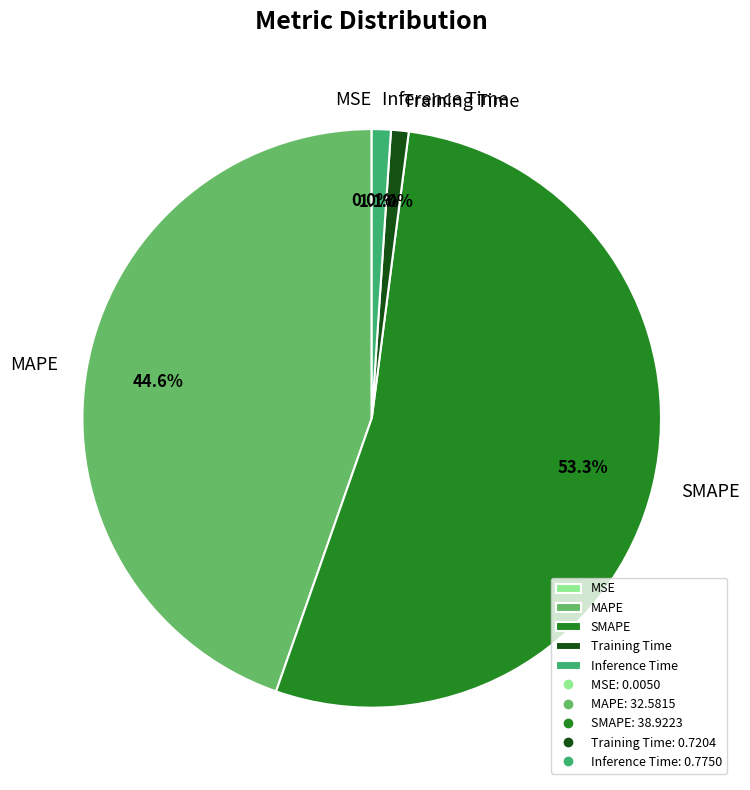

Do Inference Time and MAPE together represent more than half of the pie?

No